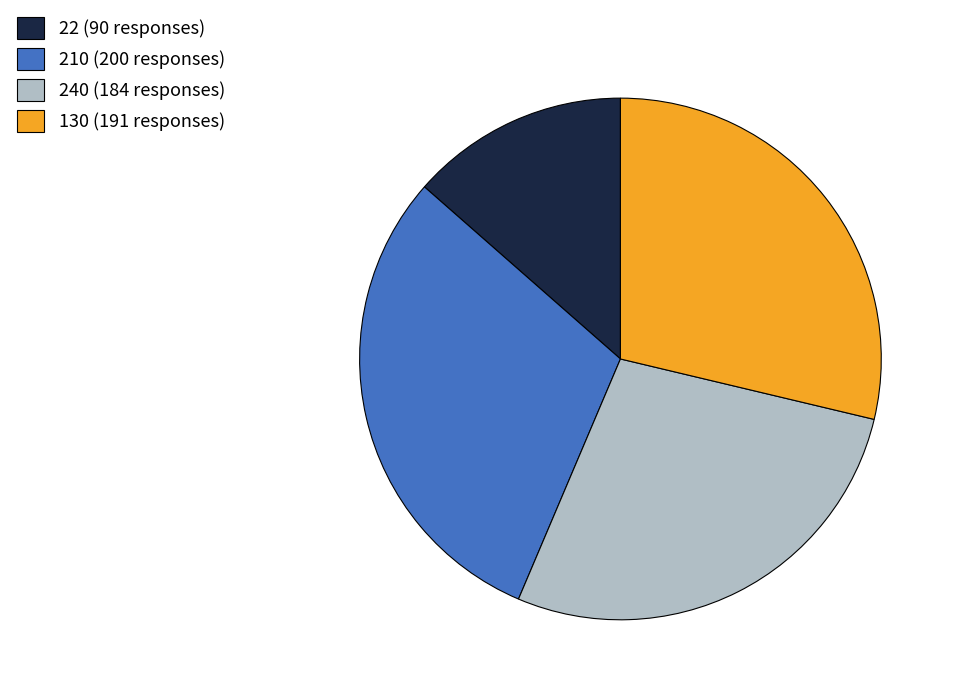

Is there a majority slice in this chart?

No